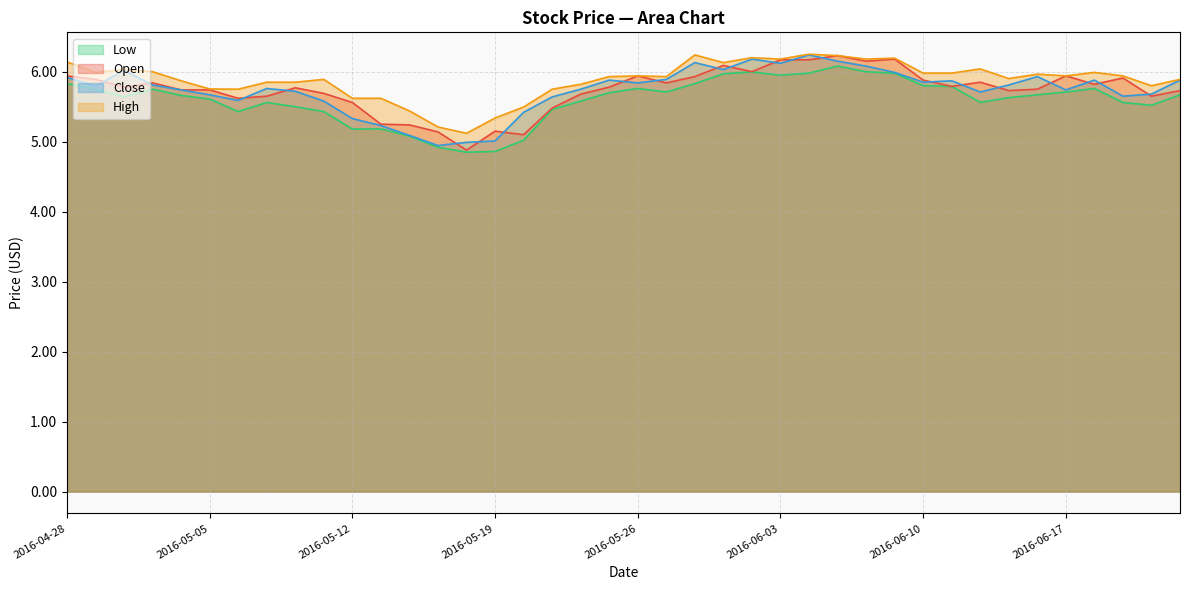

Reading right to left, extract all data points from this chart.

Open: 5.7	5.7	5.9	5.8	5.9	5.8	5.7	5.8	5.8	5.9	6.2	6.2	6.2	6.2	6.2	6.0	6.1	5.9	5.8	5.9	5.8	5.7	5.5	5.1	5.2	4.9	5.1	5.2	5.2	5.6	5.7	5.8	5.7	5.6	5.7	5.7	5.8	5.8	5.9	5.9
High: 5.9	5.8	5.9	6.0	5.9	6.0	5.9	6.0	6.0	6.0	6.2	6.2	6.2	6.2	6.2	6.2	6.1	6.2	5.9	5.9	5.9	5.8	5.8	5.5	5.3	5.1	5.2	5.4	5.6	5.6	5.9	5.8	5.8	5.8	5.8	5.9	6.0	6.0	6.0	6.1
Low: 5.7	5.5	5.6	5.8	5.7	5.7	5.6	5.6	5.8	5.8	6.0	6.0	6.1	6.0	6.0	6.0	6.0	5.8	5.7	5.8	5.7	5.6	5.5	5.0	4.9	4.8	4.9	5.1	5.2	5.2	5.4	5.5	5.6	5.4	5.6	5.7	5.8	5.6	5.7	5.8
Close: 5.9	5.7	5.7	5.9	5.7	5.9	5.8	5.7	5.9	5.8	6.0	6.1	6.2	6.2	6.1	6.2	6.0	6.1	5.9	5.8	5.9	5.8	5.6	5.4	5.0	5.0	4.9	5.1	5.2	5.3	5.6	5.7	5.8	5.6	5.7	5.7	5.8	6.0	5.8	5.9